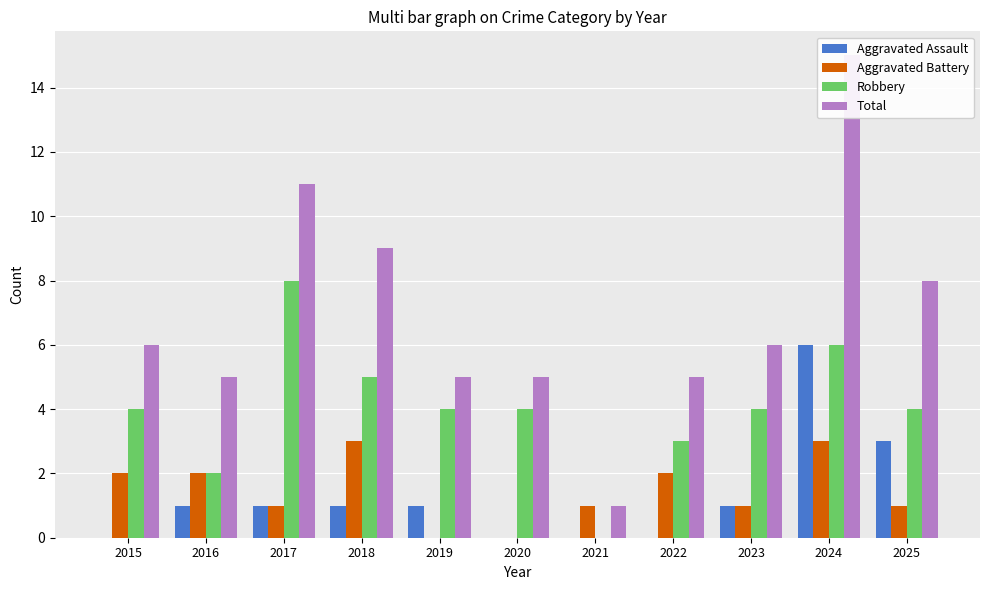

At which label does Robbery first exceed 4?

2017